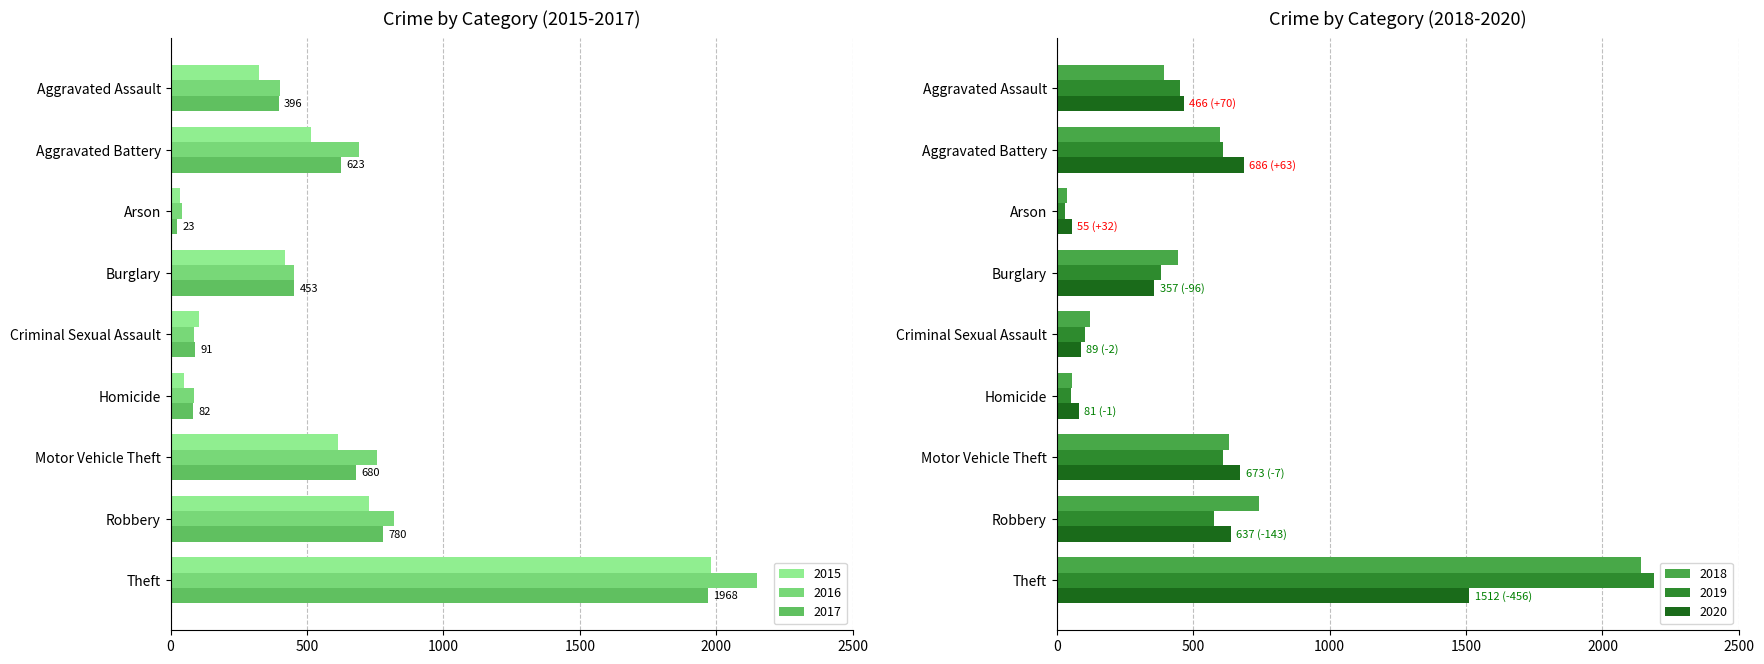

Between Criminal Sexual Assault and Motor Vehicle Theft, which series saw the biggest shift?

2016